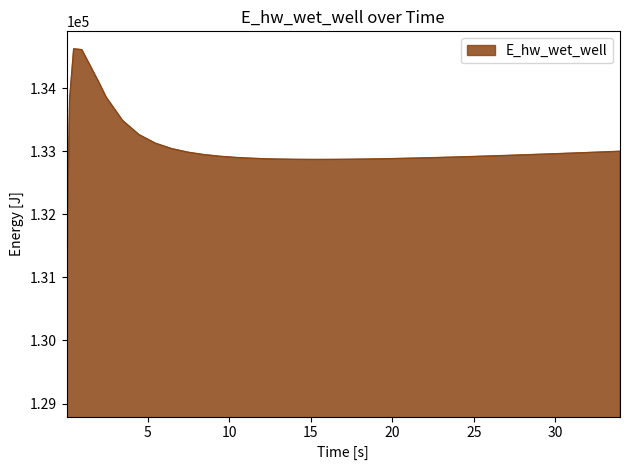

What is the smallest value displayed?

129070.3